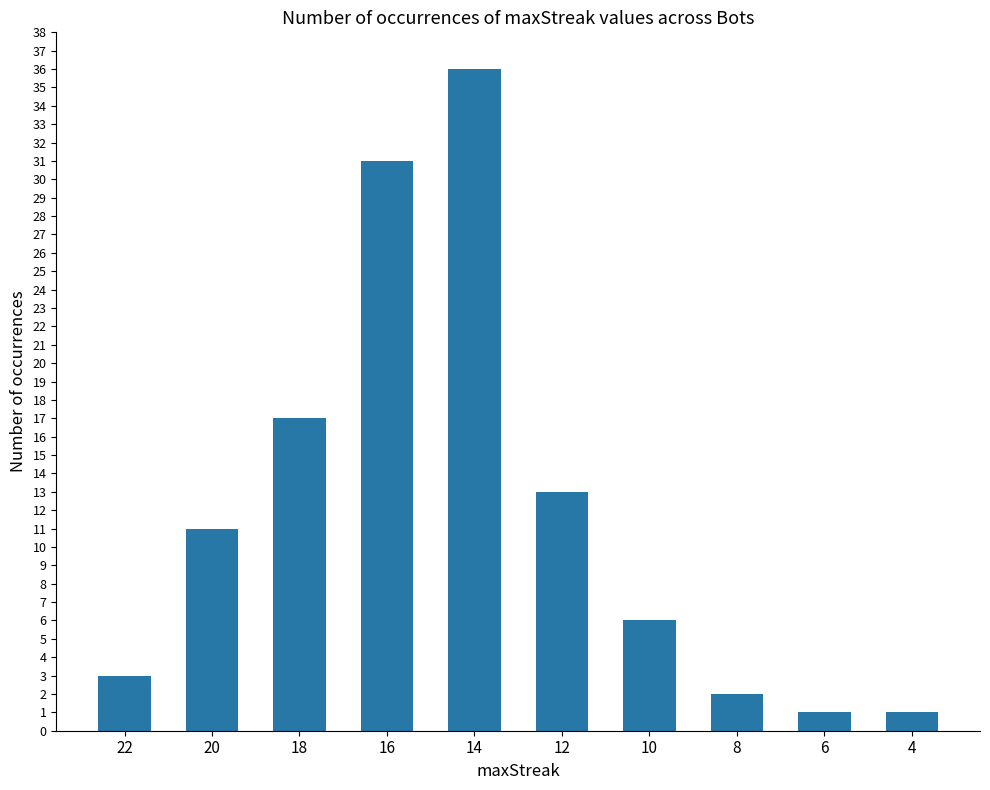

Read the value at 10, to the nearest 5.

5